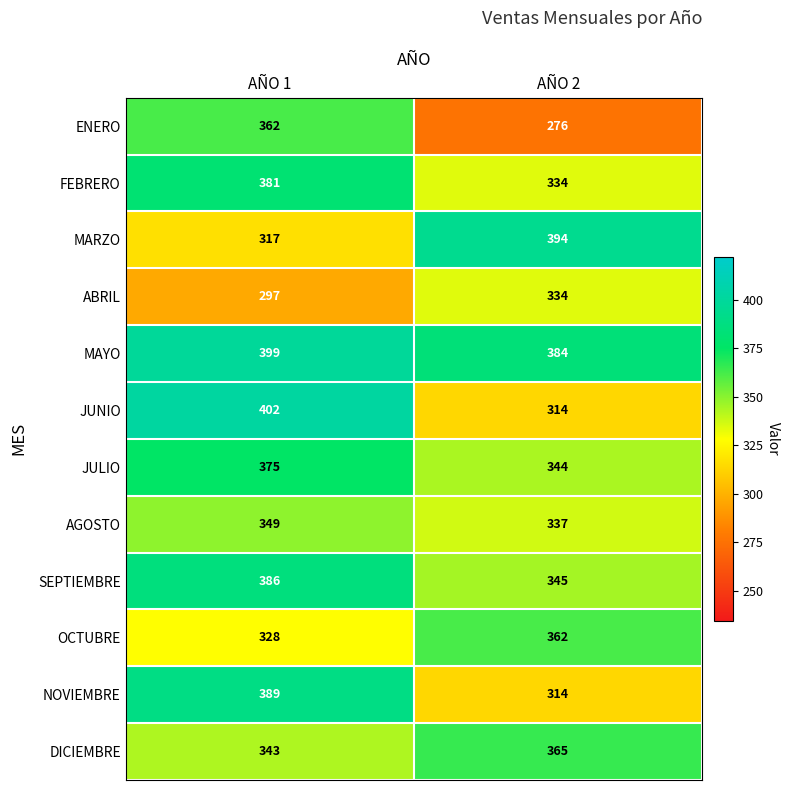

What is the total value across all series at AÑO 1?

4328